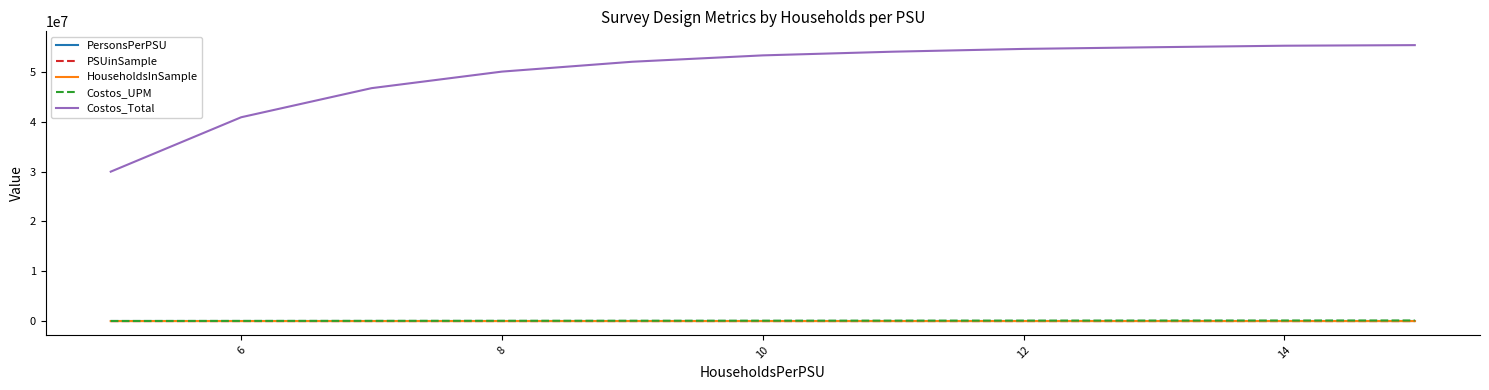

Which series has the largest range (max minus min)?

Costos_Total